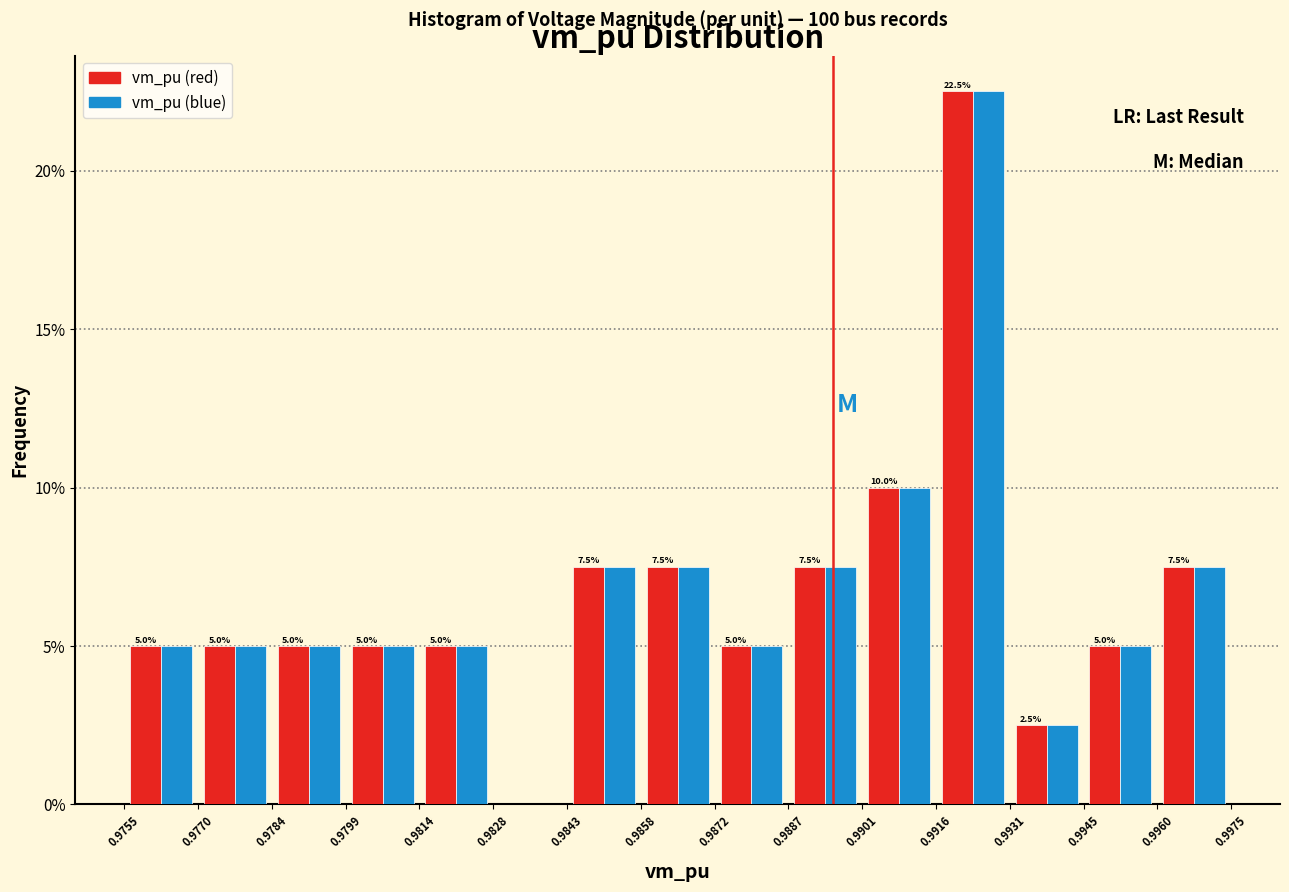

In the vm_pu (red) series, which range on the x-axis has the tallest bar?

0.9916 to 0.9931